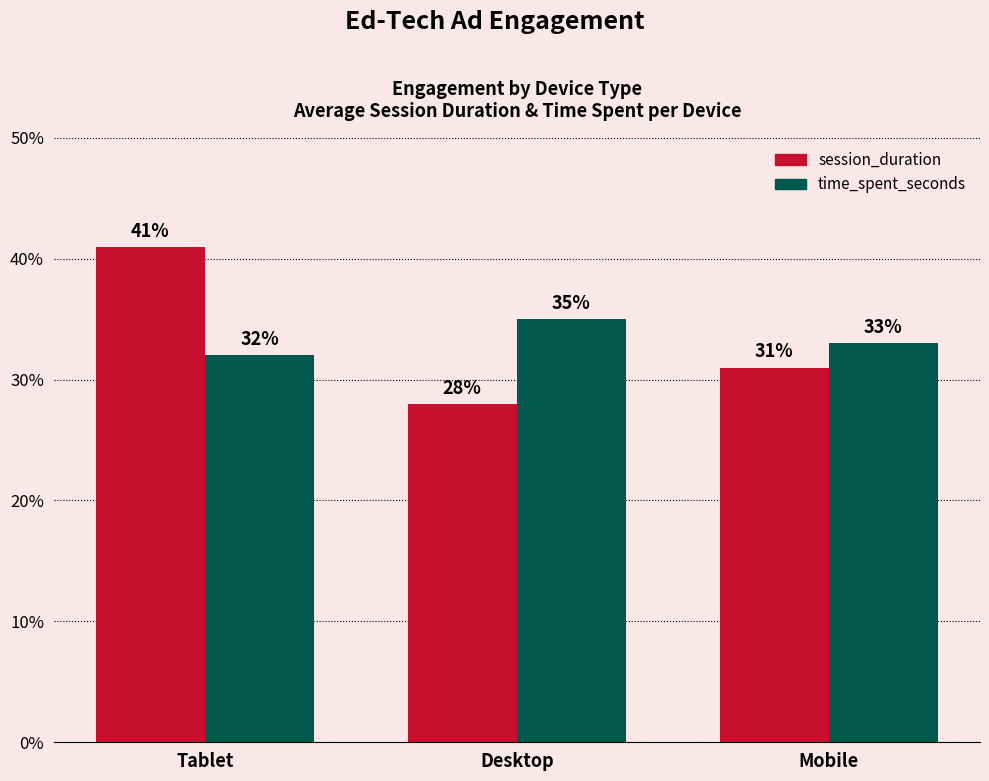

At which category is the sum across all series the highest?

Tablet